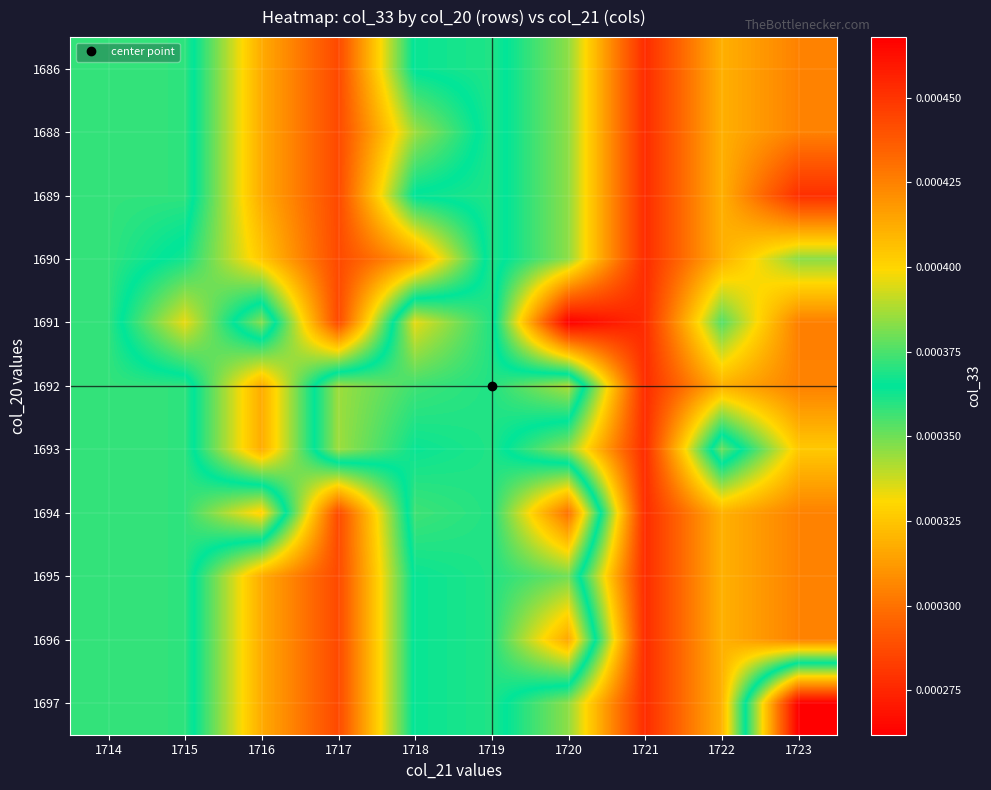

Which has a higher value, 1722 or 1719?

1719